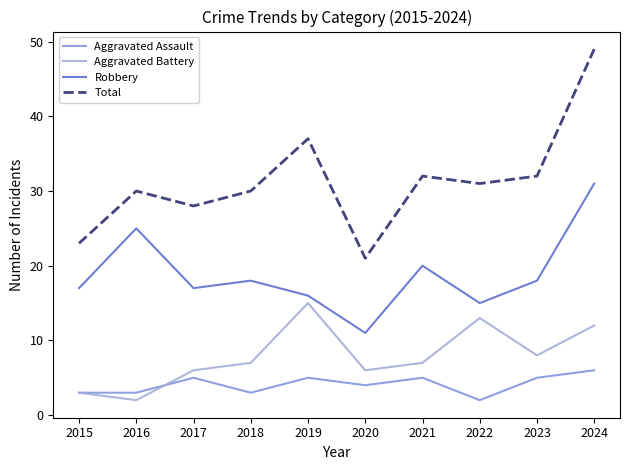

Reading left to right, what are all the values shown in this chart?

Aggravated Assault: 2015=3	2016=3	2017=5	2018=3	2019=5	2020=4	2021=5	2022=2	2023=5	2024=6
Aggravated Battery: 2015=3	2016=2	2017=6	2018=7	2019=15	2020=6	2021=7	2022=13	2023=8	2024=12
Robbery: 2015=17	2016=25	2017=17	2018=18	2019=16	2020=11	2021=20	2022=15	2023=18	2024=31
Total: 2015=23	2016=30	2017=28	2018=30	2019=37	2020=21	2021=32	2022=31	2023=32	2024=49